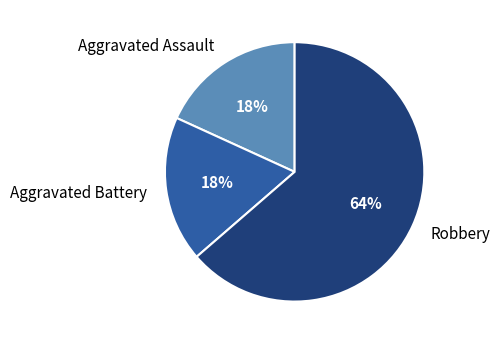

Which slice is the largest?

Robbery